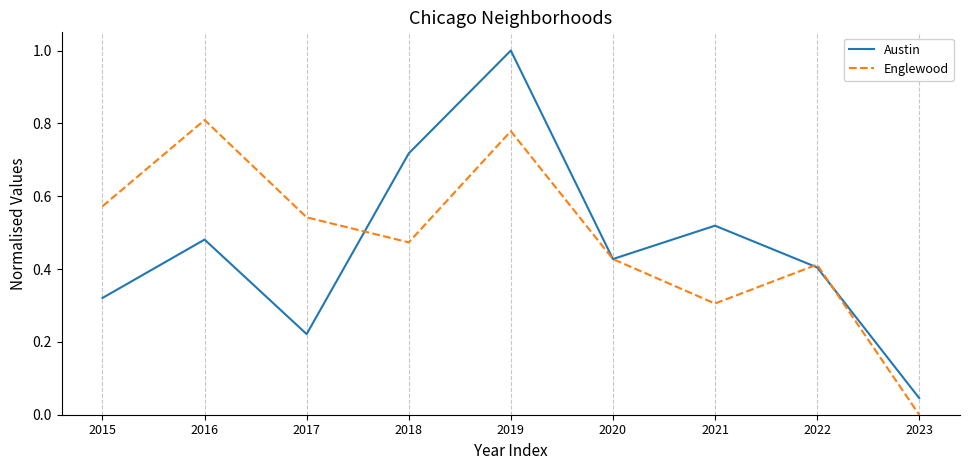

What are all the series names shown in the legend?

Austin, Englewood